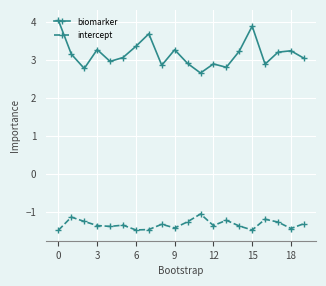

How many series are shown in this chart?

2